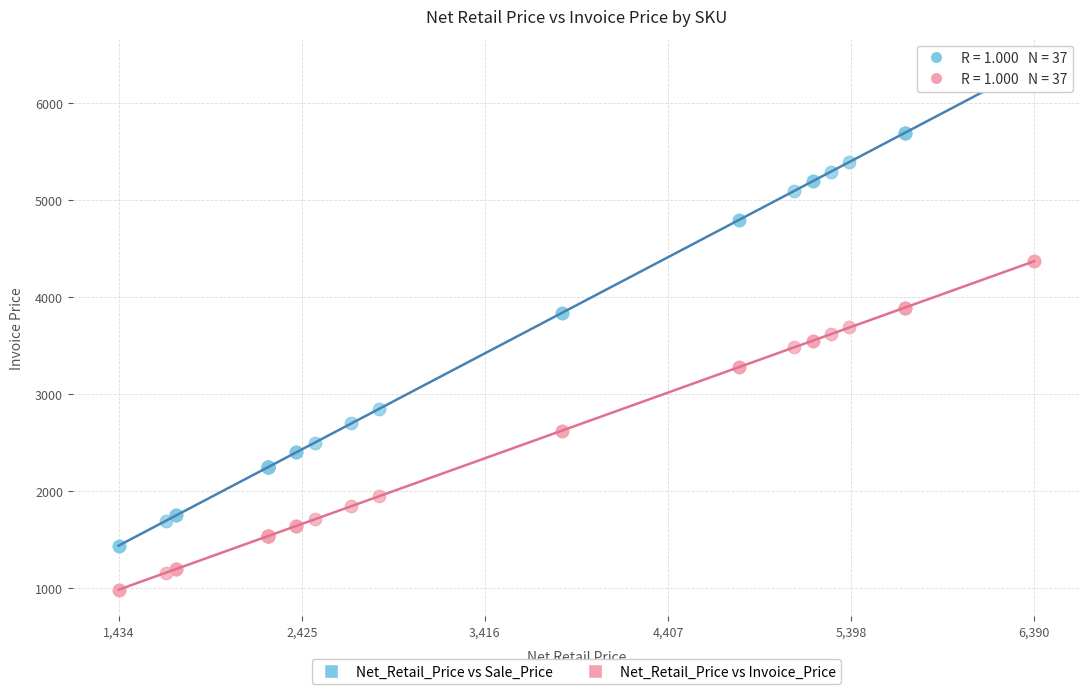

Which series reaches the minimum Y coordinate?

Net_Retail_Price vs Invoice_Price